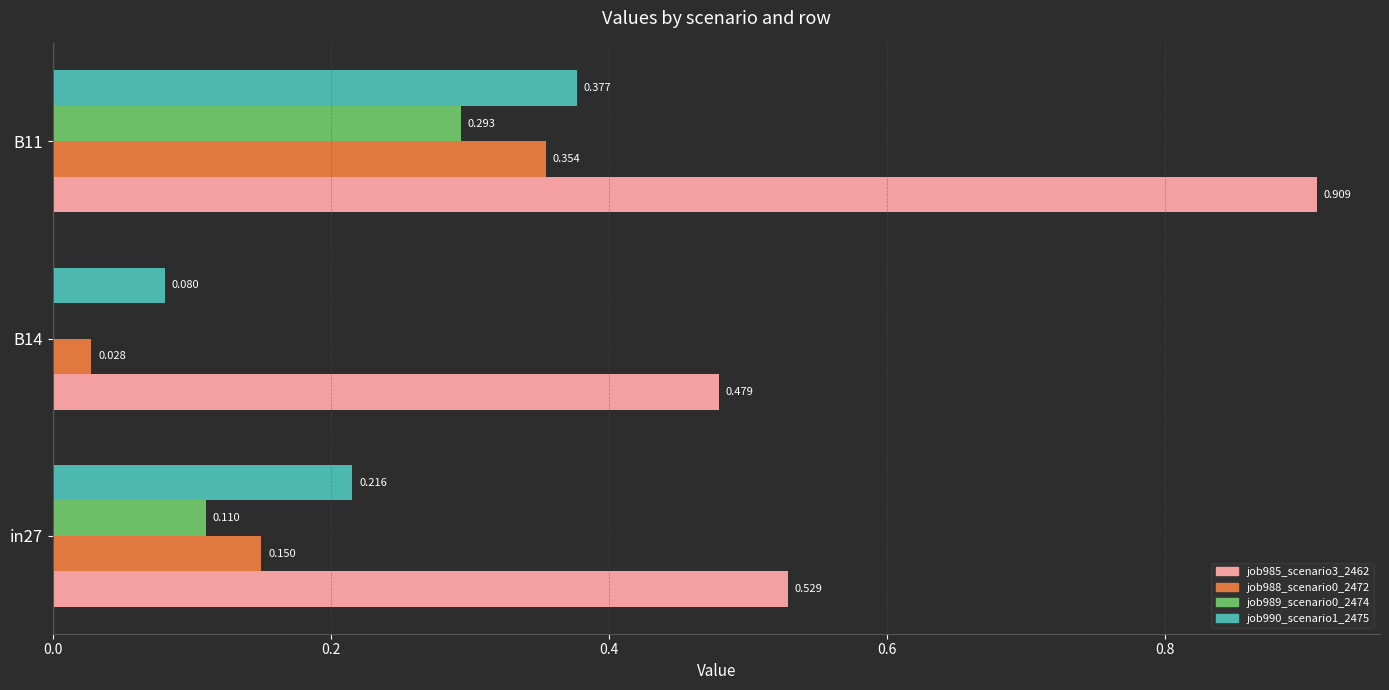

Is the value of job988_scenario0_2472 at B14 greater than the value of job989_scenario0_2474 at in27?

No